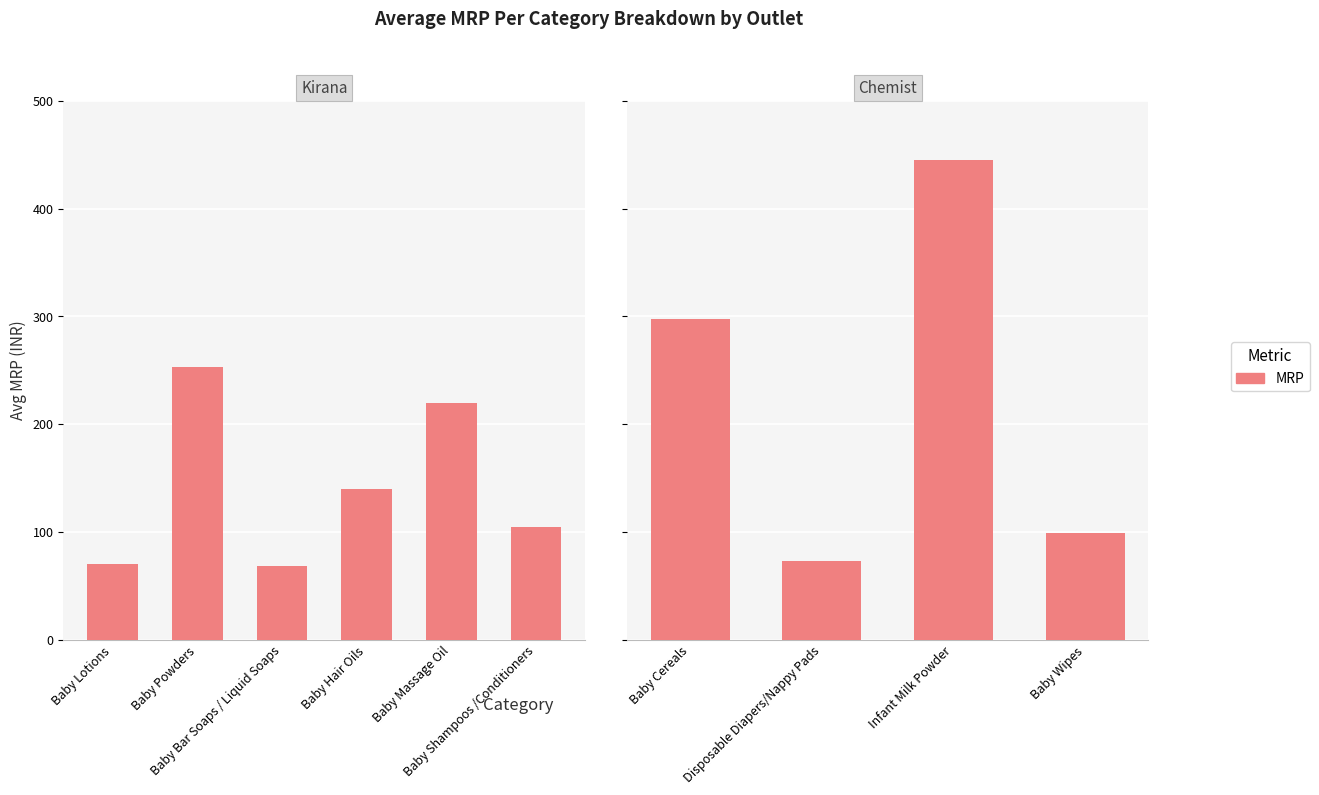

What is the label of the 1st bar from the left?

Baby Cereals